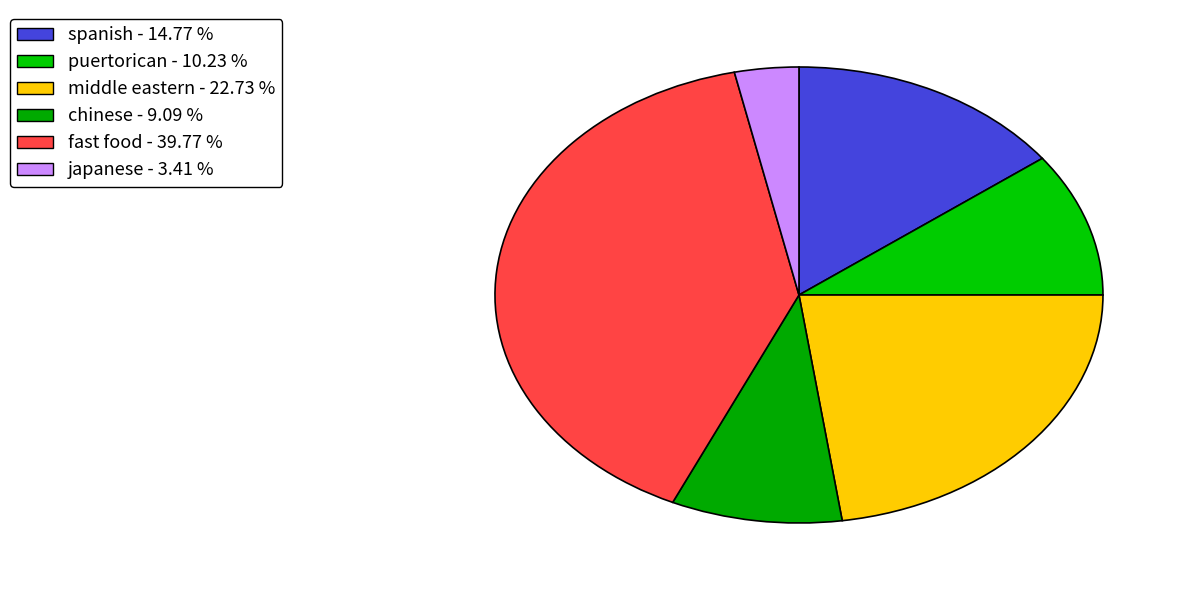

To the nearest percent, what is the average slice percentage?

17%